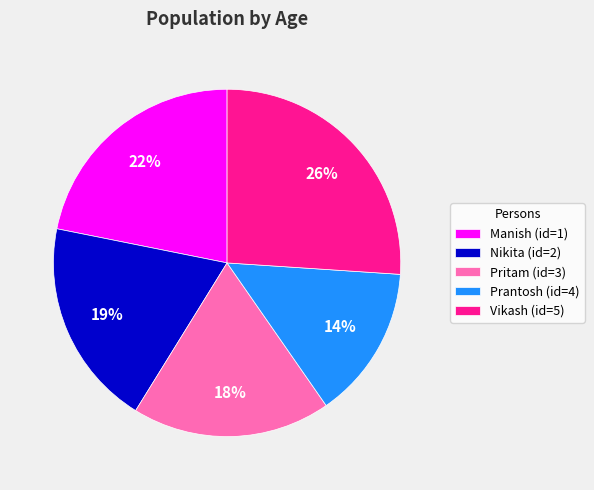

The Vikash (id=5) slice represents 15% of the pie. True or false?

False